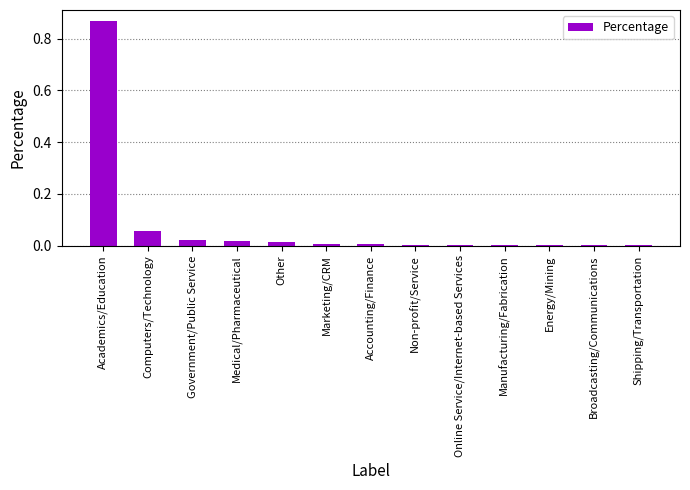

Is it true that the value at Manufacturing/Fabrication is 0.0?

True